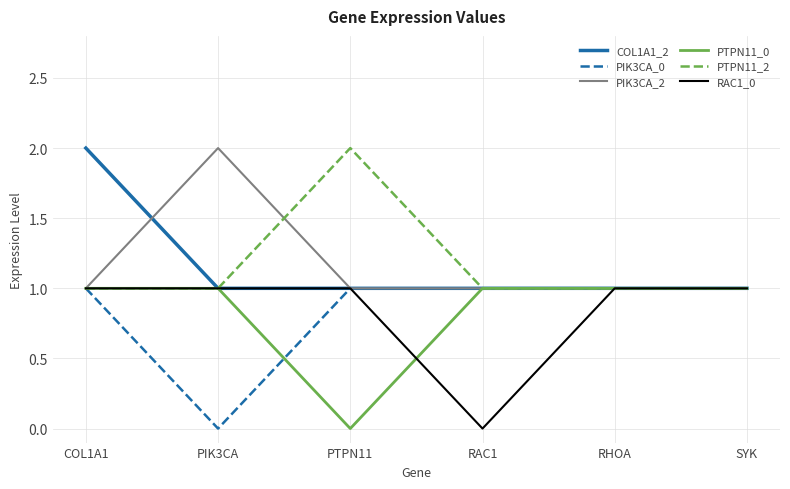

What position from the right is RHOA?

2